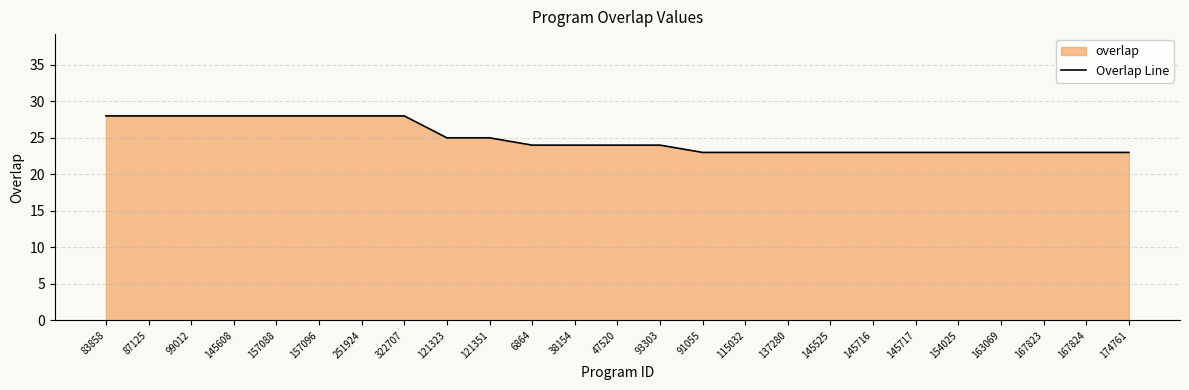

True or false: the data has more than 2 interior local peaks.

False